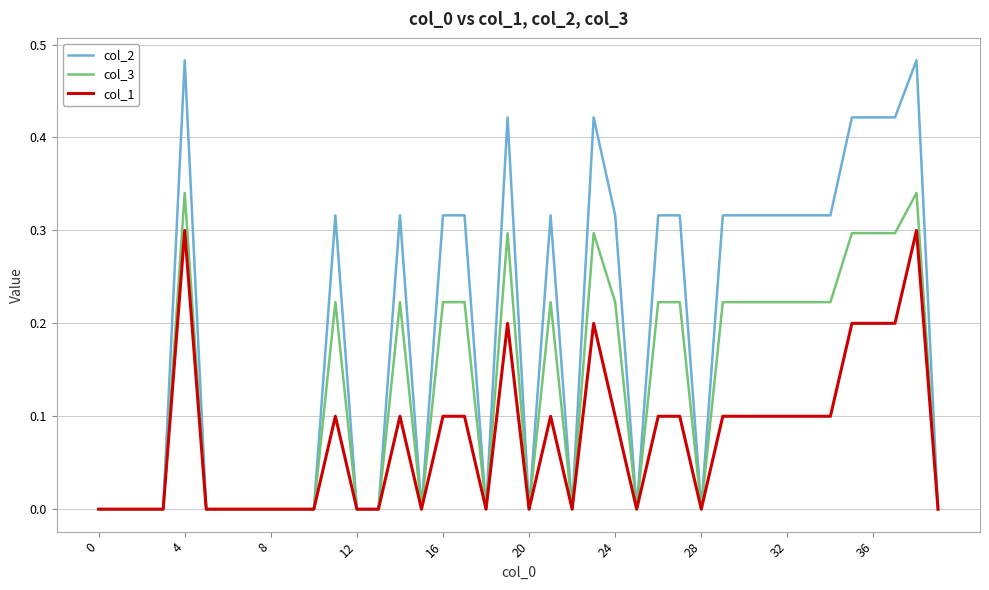

List the series in order of their overall mean, lowest first.

col_1, col_3, col_2